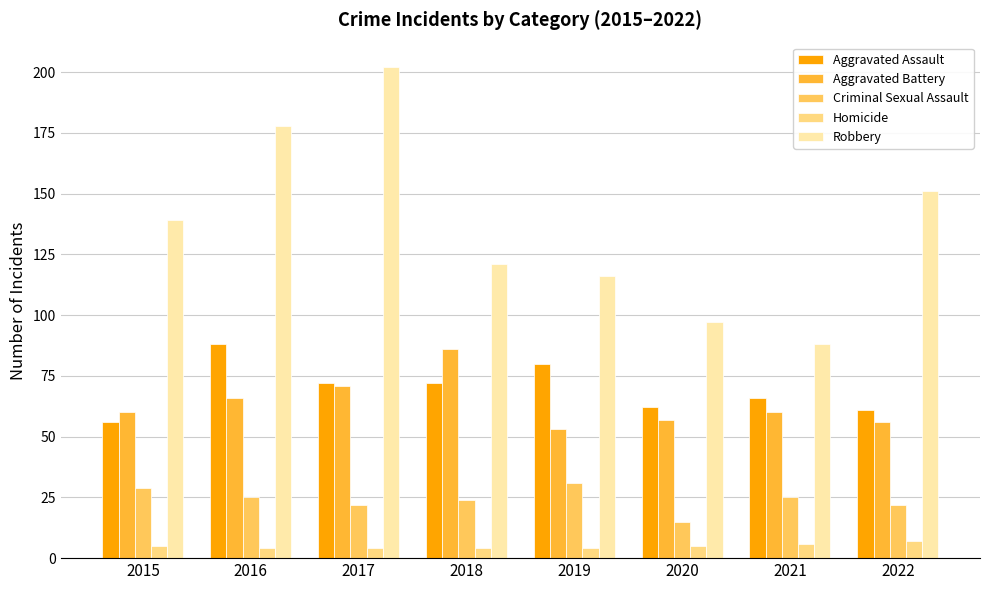

Rank the series at 2016 from highest to lowest value.

Robbery, Aggravated Assault, Aggravated Battery, Criminal Sexual Assault, Homicide